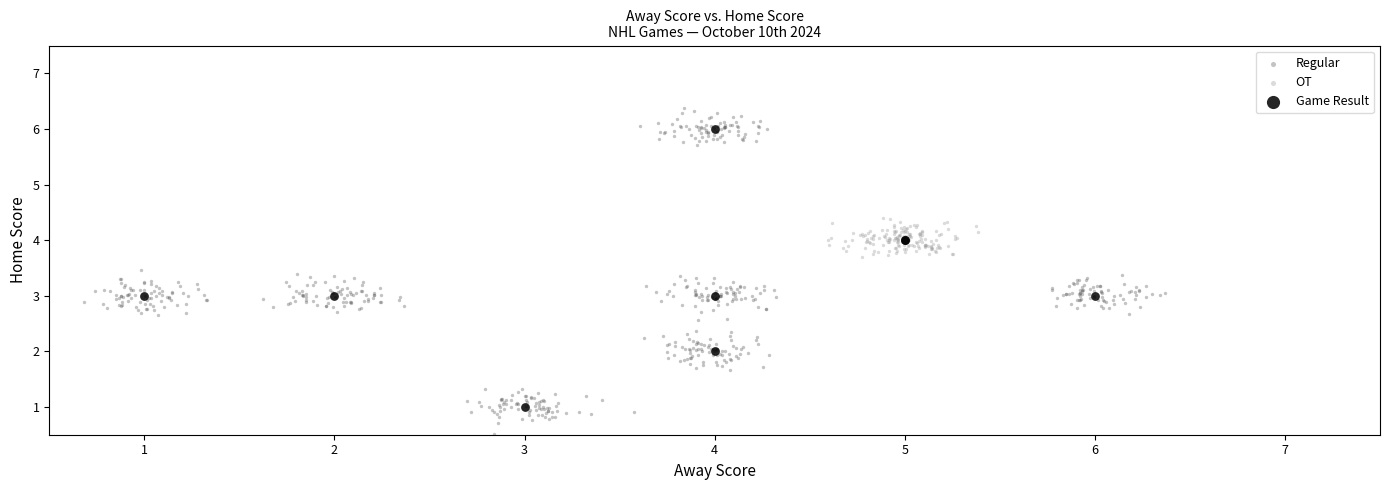

Which series reaches the minimum Y coordinate?

Regular